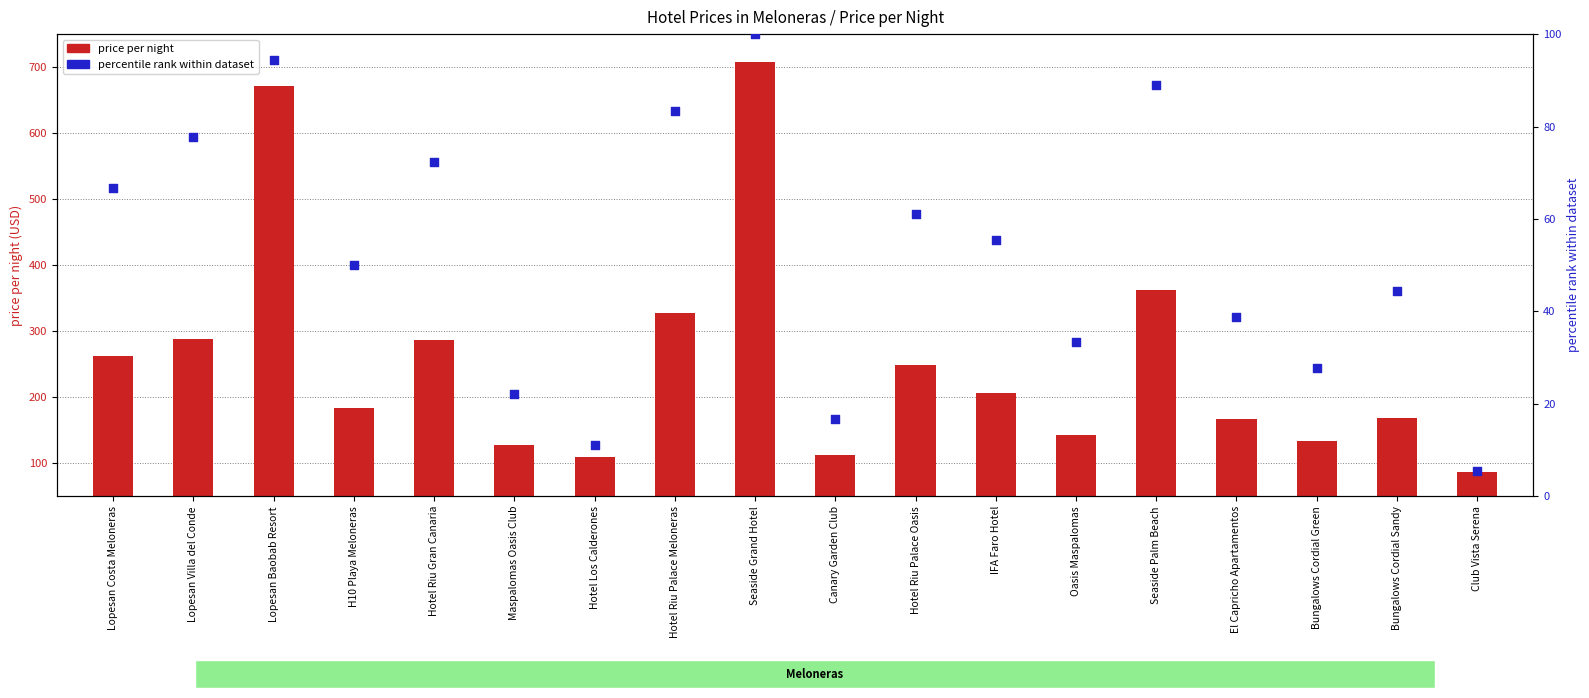

Is the value of price per night at Club Vista Serena greater than the value of percentile rank within dataset at Canary Garden Club?

Yes